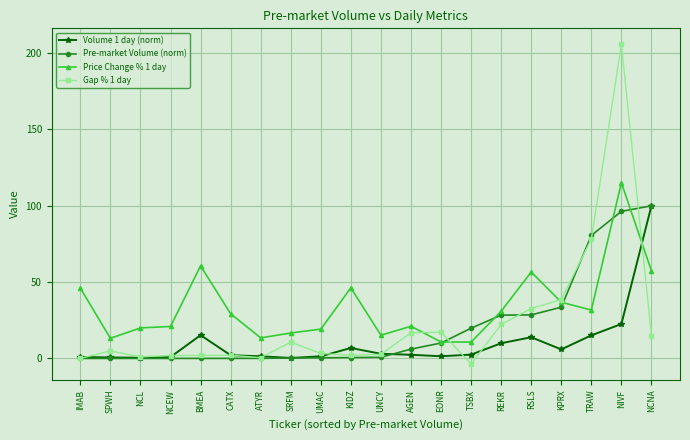

Is the value of Gap % 1 day at REKR greater than the value of Price Change % 1 day at NCNA?

No